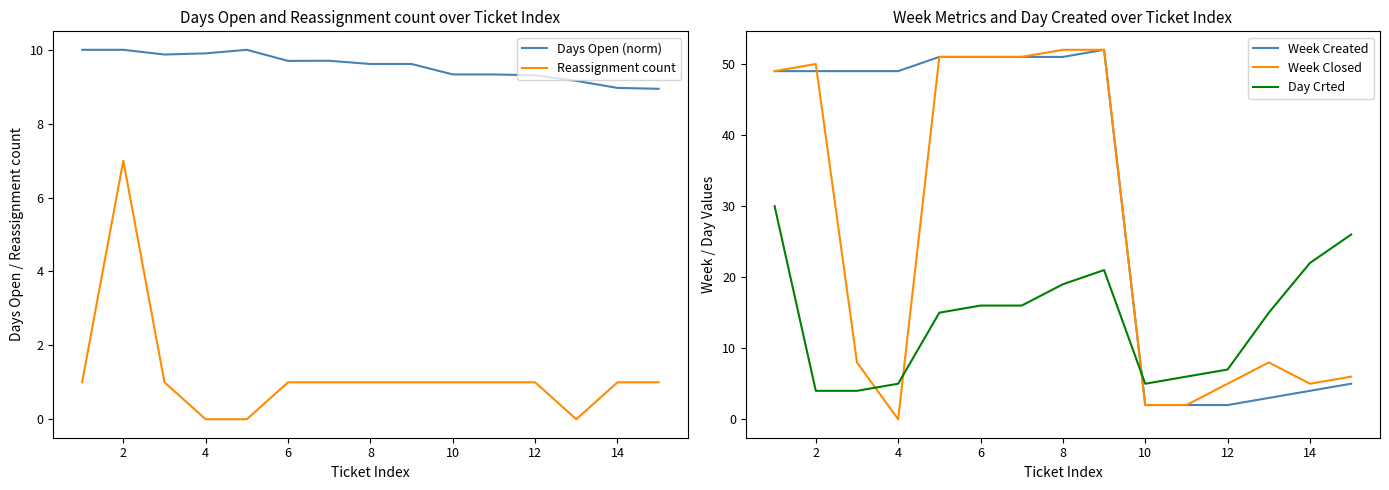

Reading right to left, transcribe all the data shown in this chart.

Days Open (norm): 8.9	9.0	9.2	9.3	9.3	9.3	9.6	9.6	9.7	9.7	10.0	9.9	9.9	10.0	10.0
Reassignment count: 1.0	1.0	0.0	1.0	1.0	1.0	1.0	1.0	1.0	1.0	0.0	0.0	1.0	7.0	1.0
Week Created: 5.0	4.0	3.0	2.0	2.0	2.0	52.0	51.0	51.0	51.0	51.0	49.0	49.0	49.0	49.0
Week Closed: 6.0	5.0	8.0	5.0	2.0	2.0	52.0	52.0	51.0	51.0	51.0	0.0	8.0	50.0	49.0
Day Crted: 26.0	22.0	15.0	7.0	6.0	5.0	21.0	19.0	16.0	16.0	15.0	5.0	4.0	4.0	30.0